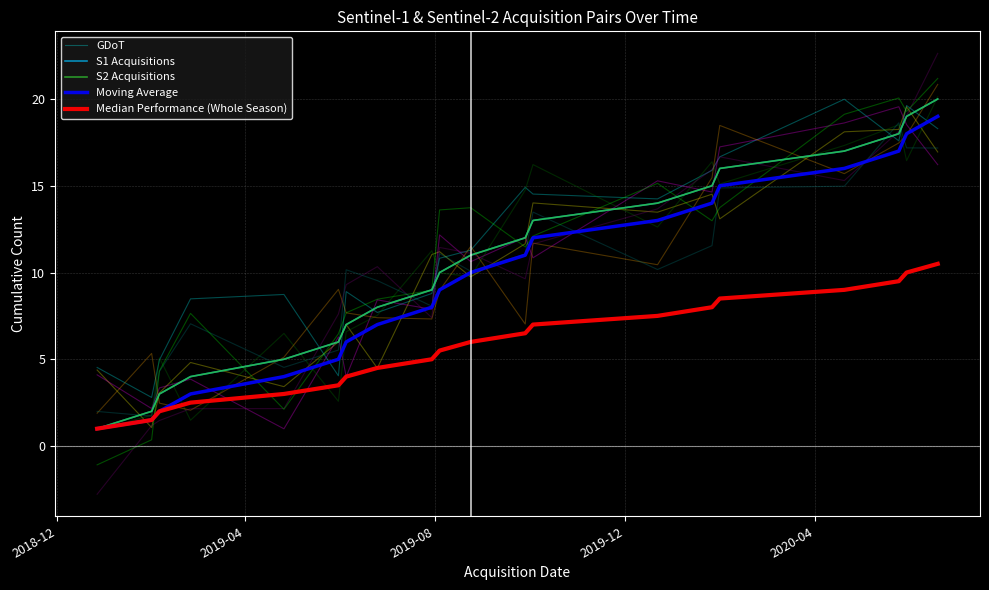

What is the difference between the Moving Average values at 2020-04 and 6?

2.0